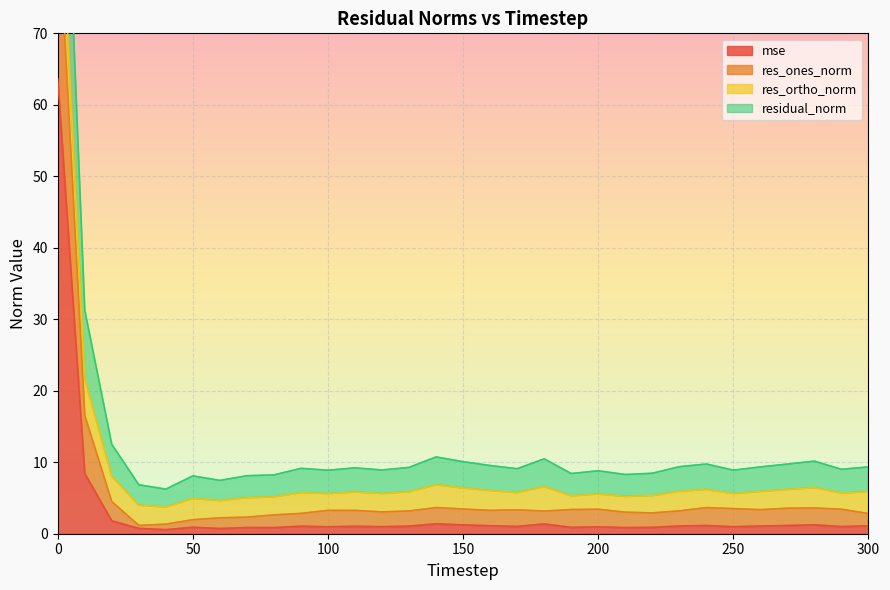

What is the highest value of the mse series?

63.6